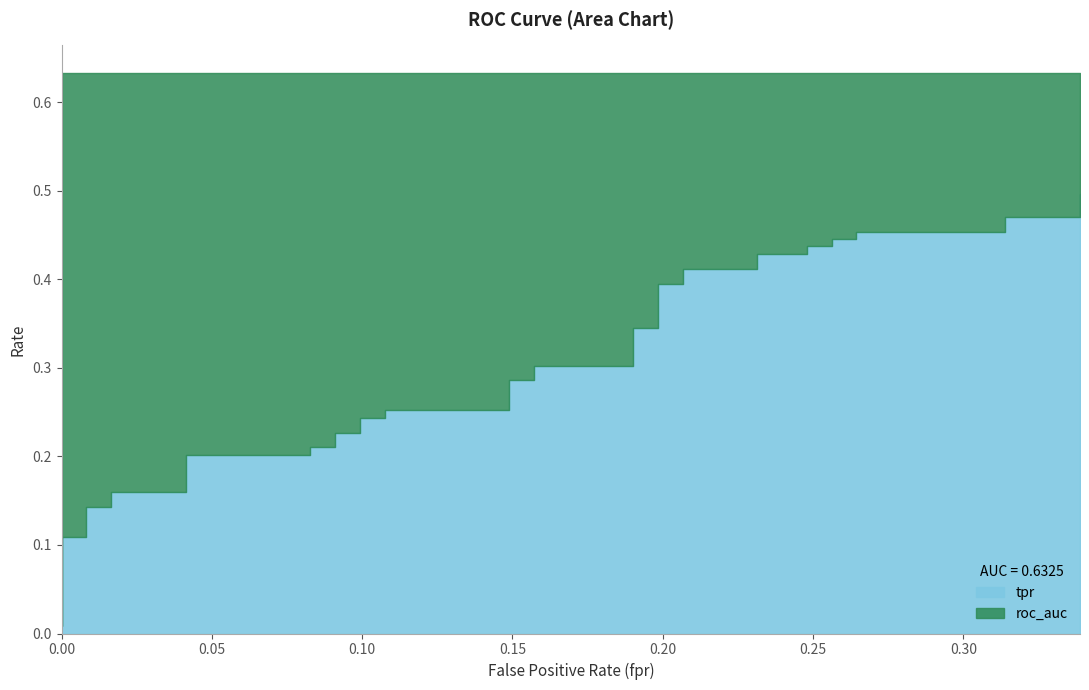

Reading left to right, list all the values displayed in this chart.

tpr: 0=0.0	0=0.0	0=0.0	0=0.1	0.008264462809917356=0.1	0.008264462809917356=0.1	0.01652892561983471=0.1	0.01652892561983471=0.2	0.04132231404958678=0.2	0.04132231404958678=0.2	0.08264462809917356=0.2	0.08264462809917356=0.2	0.09090909090909091=0.2	0.09090909090909091=0.2	0.09917355371900827=0.2	0.09917355371900827=0.2	0.1074380165289256=0.2	0.1074380165289256=0.3	0.1487603305785124=0.3	0.1487603305785124=0.3	0.1570247933884298=0.3	0.1570247933884298=0.3	0.1900826446280992=0.3	0.1900826446280992=0.3	0.1983471074380165=0.3	0.1983471074380165=0.4	0.2066115702479339=0.4	0.2066115702479339=0.4	0.231404958677686=0.4	0.231404958677686=0.4	0.2479338842975207=0.4	0.2479338842975207=0.4	0.256198347107438=0.4	0.256198347107438=0.4	0.2644628099173554=0.4	0.2644628099173554=0.5	0.3140495867768595=0.5	0.3140495867768595=0.5	0.3388429752066116=0.5	0.3388429752066116=0.5
roc_auc: 0=0.6	0=0.6	0=0.6	0=0.6	0.008264462809917356=0.6	0.008264462809917356=0.6	0.01652892561983471=0.6	0.01652892561983471=0.6	0.04132231404958678=0.6	0.04132231404958678=0.6	0.08264462809917356=0.6	0.08264462809917356=0.6	0.09090909090909091=0.6	0.09090909090909091=0.6	0.09917355371900827=0.6	0.09917355371900827=0.6	0.1074380165289256=0.6	0.1074380165289256=0.6	0.1487603305785124=0.6	0.1487603305785124=0.6	0.1570247933884298=0.6	0.1570247933884298=0.6	0.1900826446280992=0.6	0.1900826446280992=0.6	0.1983471074380165=0.6	0.1983471074380165=0.6	0.2066115702479339=0.6	0.2066115702479339=0.6	0.231404958677686=0.6	0.231404958677686=0.6	0.2479338842975207=0.6	0.2479338842975207=0.6	0.256198347107438=0.6	0.256198347107438=0.6	0.2644628099173554=0.6	0.2644628099173554=0.6	0.3140495867768595=0.6	0.3140495867768595=0.6	0.3388429752066116=0.6	0.3388429752066116=0.6